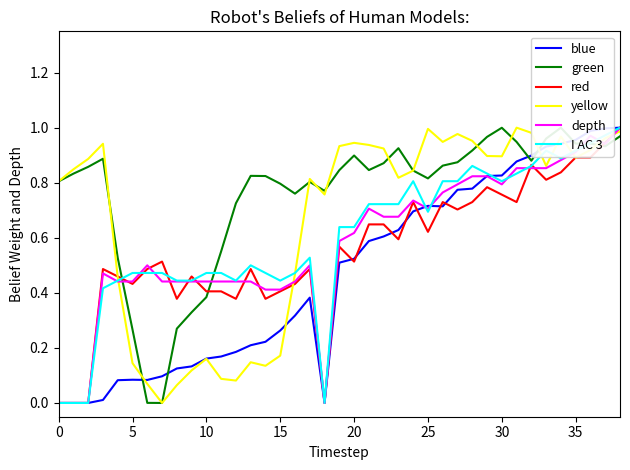

How many lines are shown in the chart?

6